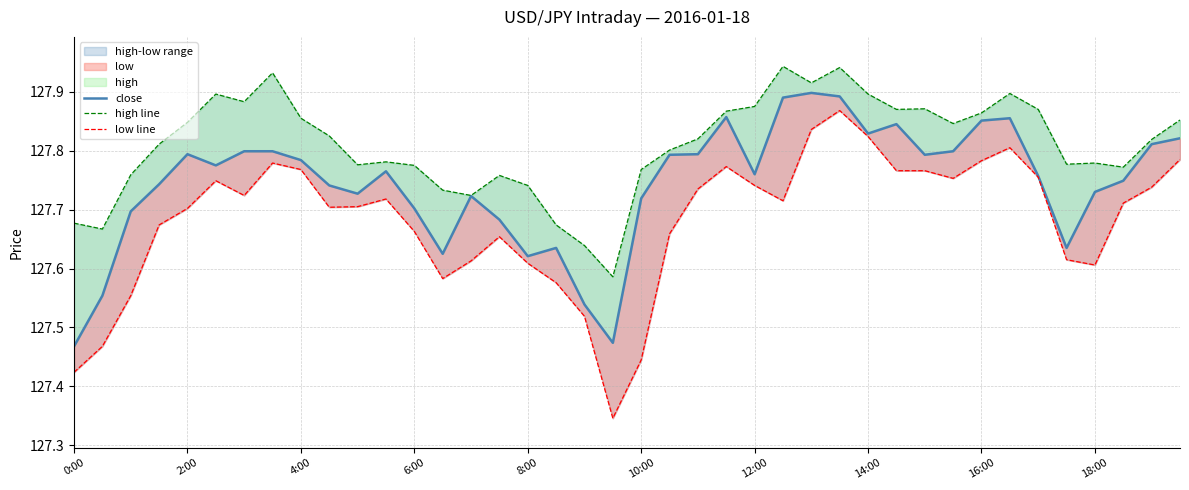

Which has a higher value, 25 or 24?

25